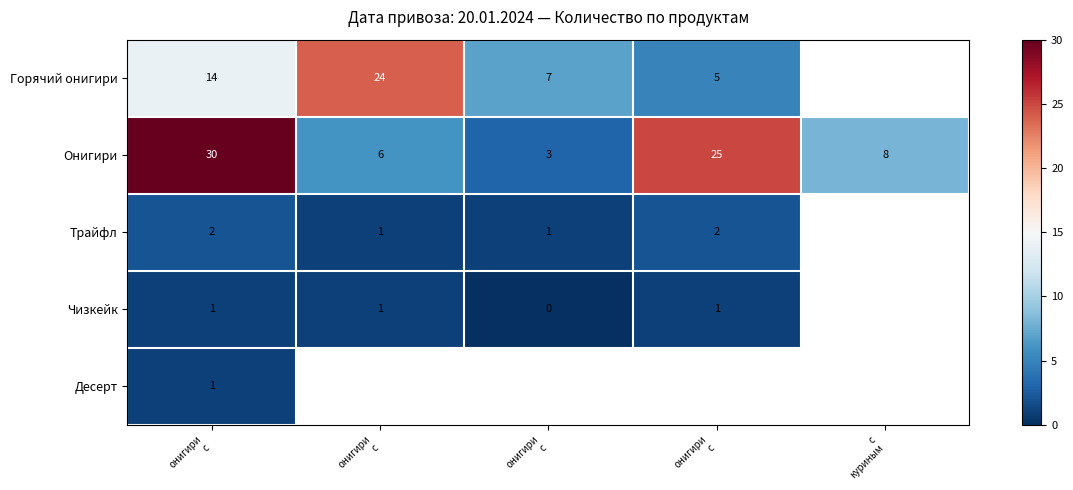

At how many categories does at least one series exceed 7?

4